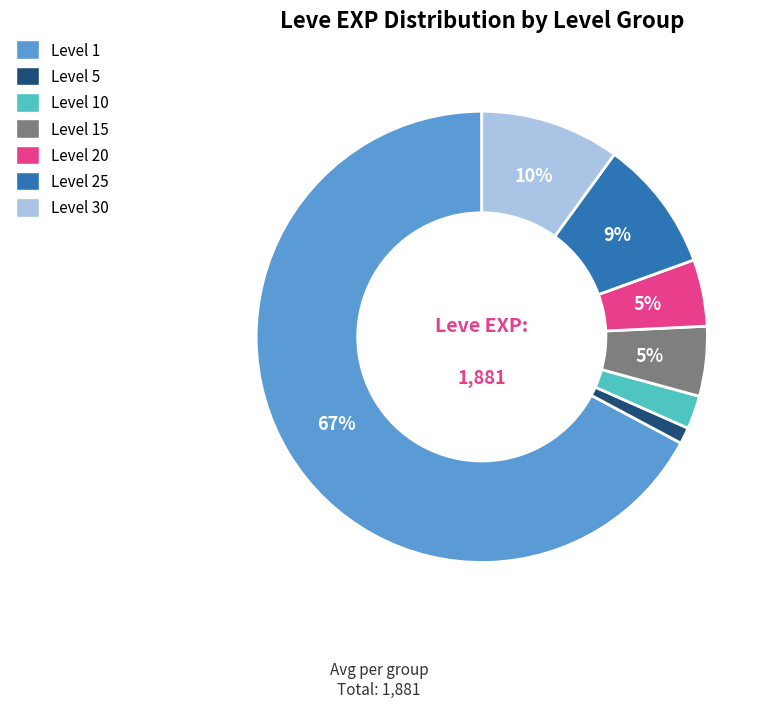

To the nearest percent, what is the average slice percentage?

14%